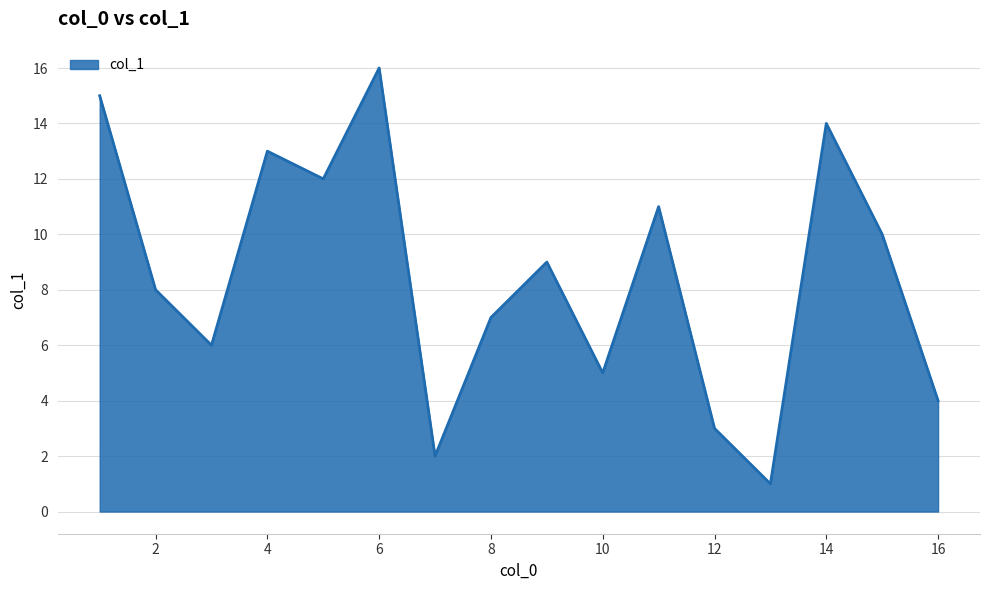

What is the greatest value displayed?

16